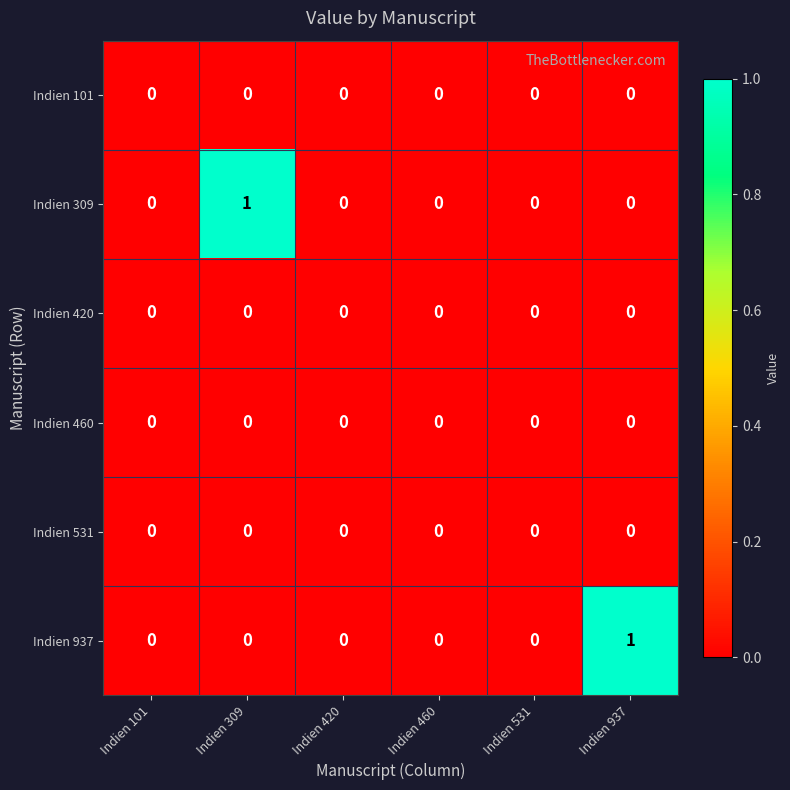

How many Indien 309 values are between 0 and 1?

6